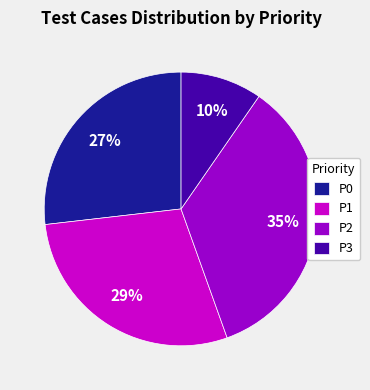

What percentage is the P1 slice, to the nearest percent?

29%